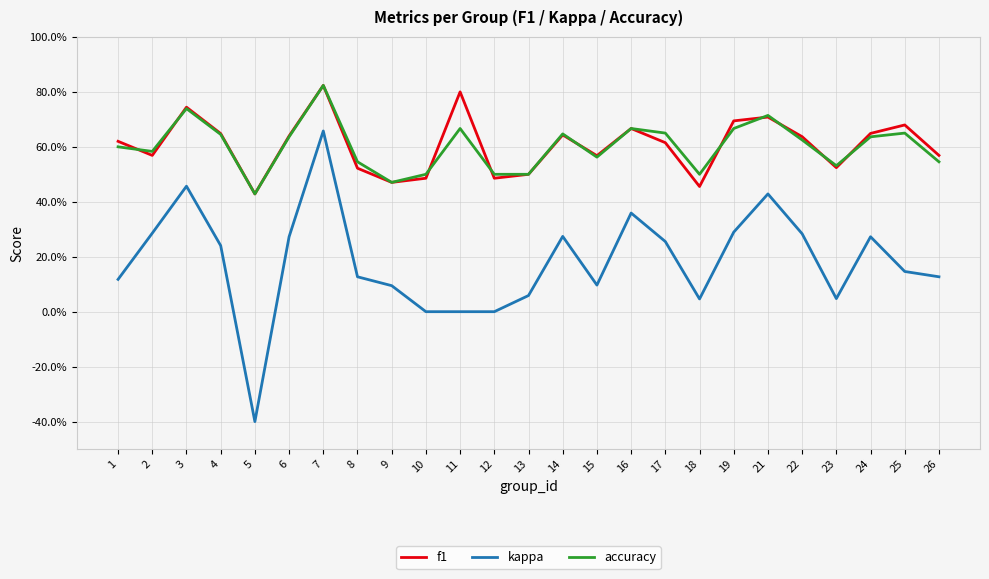

What are all the series names shown in the legend?

f1, kappa, accuracy